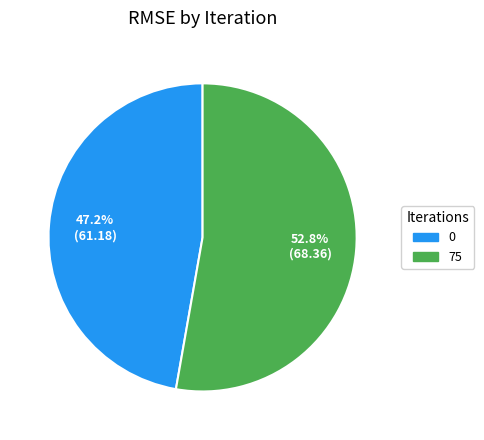

To the nearest percent, what portion does 75 represent?

53%